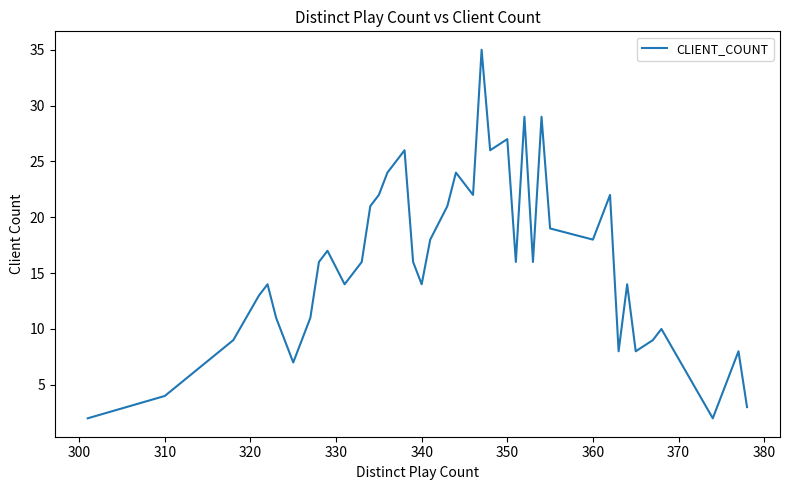

What is the maximum value shown in the chart?

35